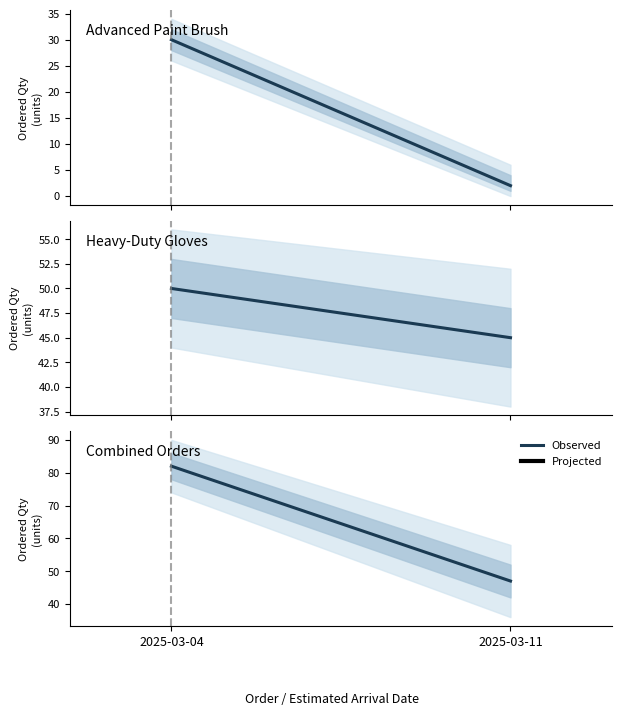

Reading left to right, what are all the values shown in this chart?

2025-03-04=82	2025-03-11=47